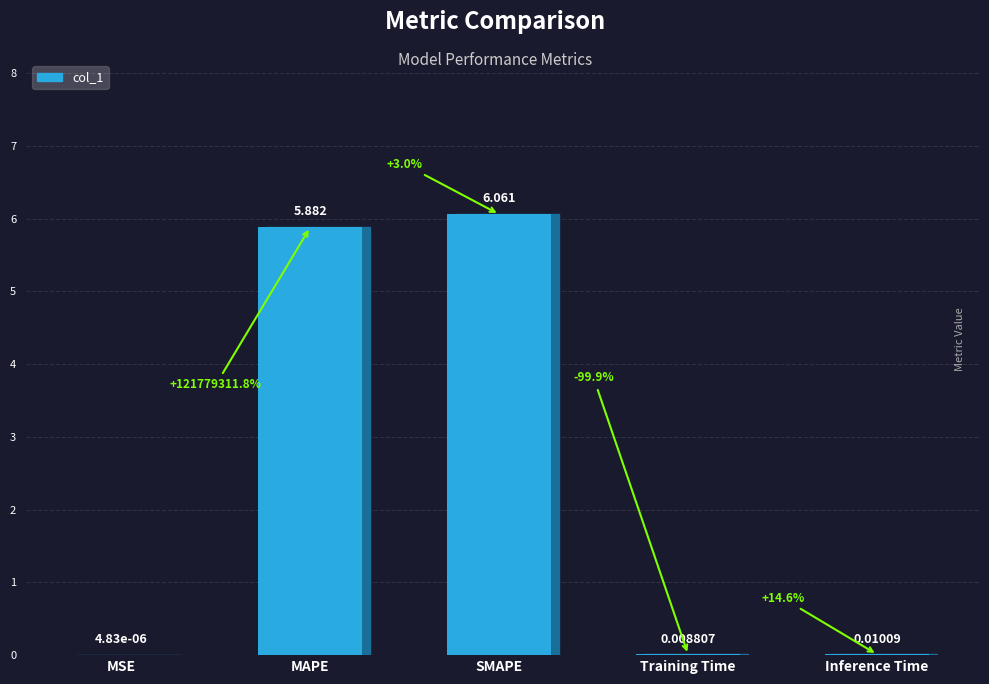

At which label is the value closest to 3?

MAPE